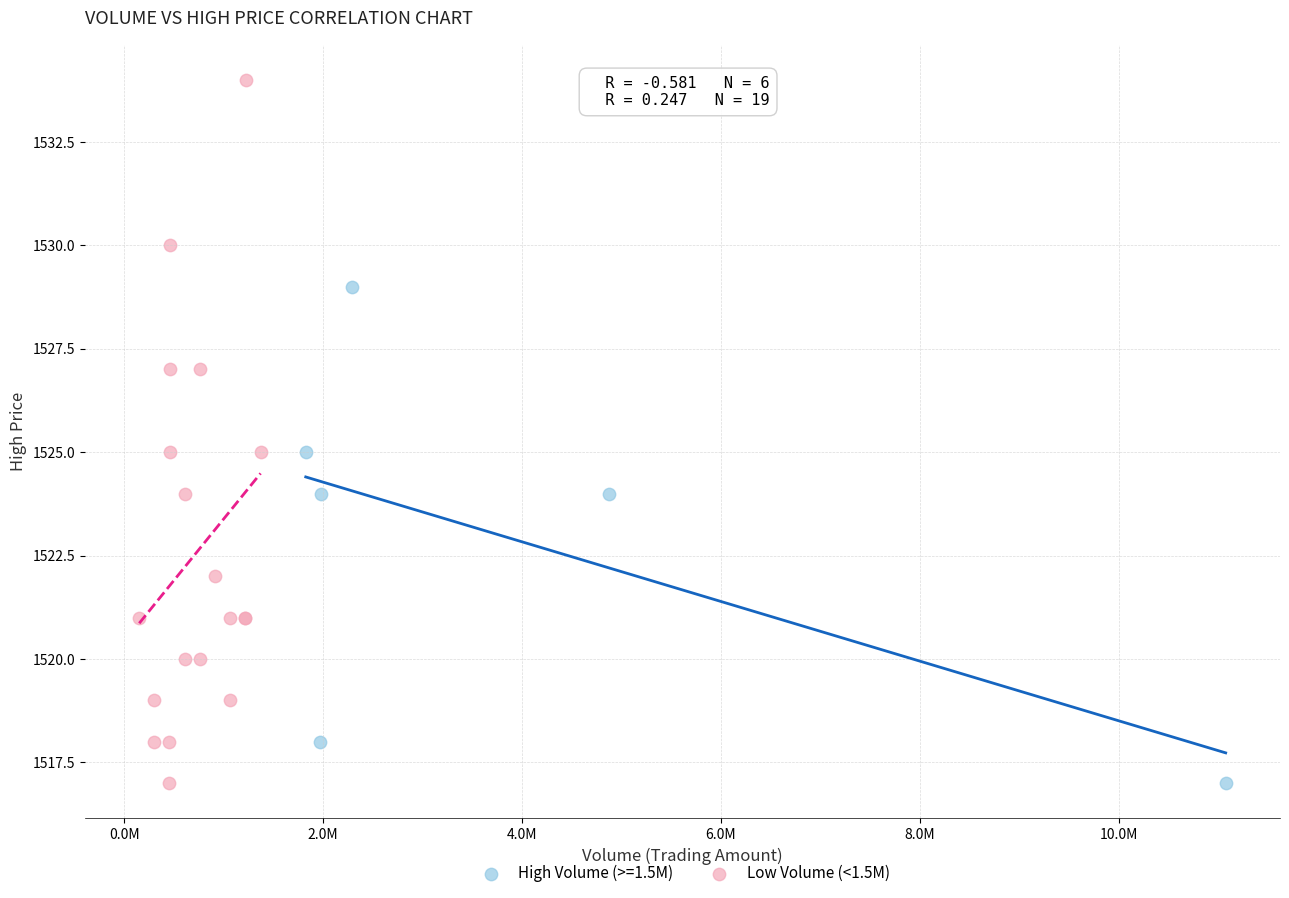

Which series contains the highest Y value?

Low Volume (<1.5M)